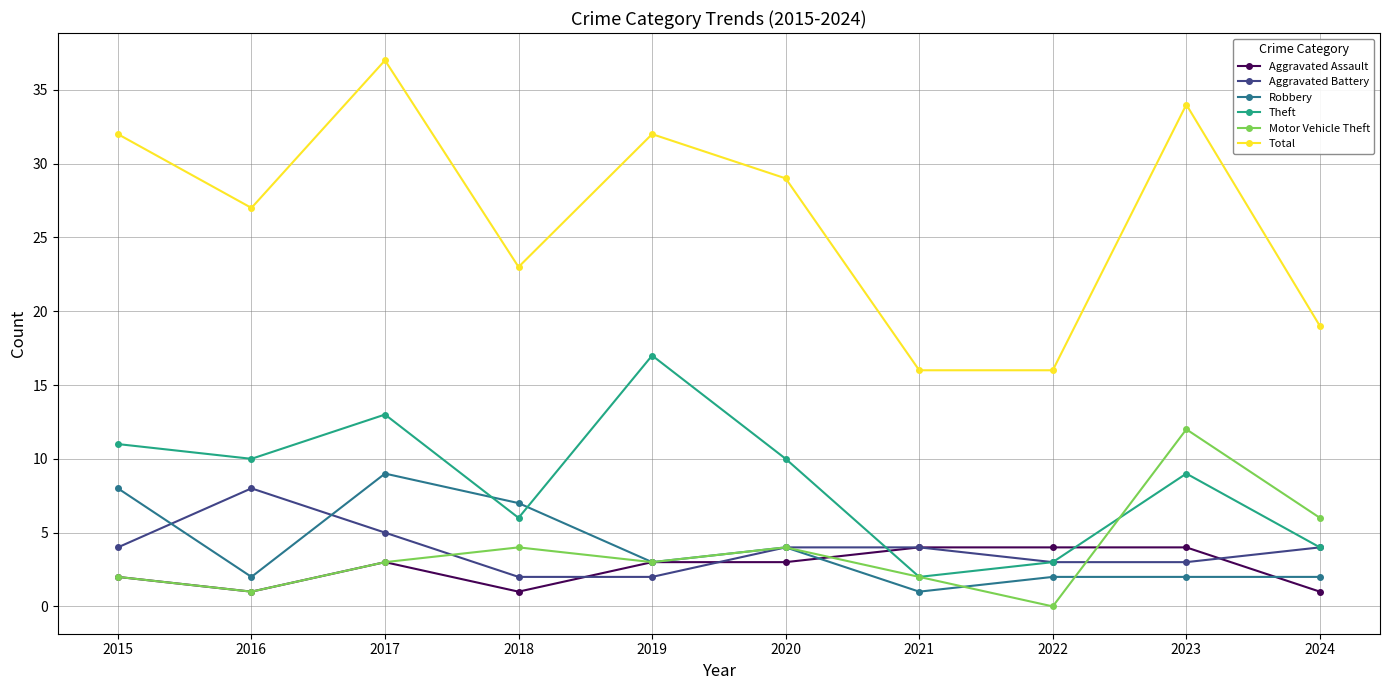

List the series in order of their peak value, lowest first.

Aggravated Assault, Aggravated Battery, Robbery, Motor Vehicle Theft, Theft, Total